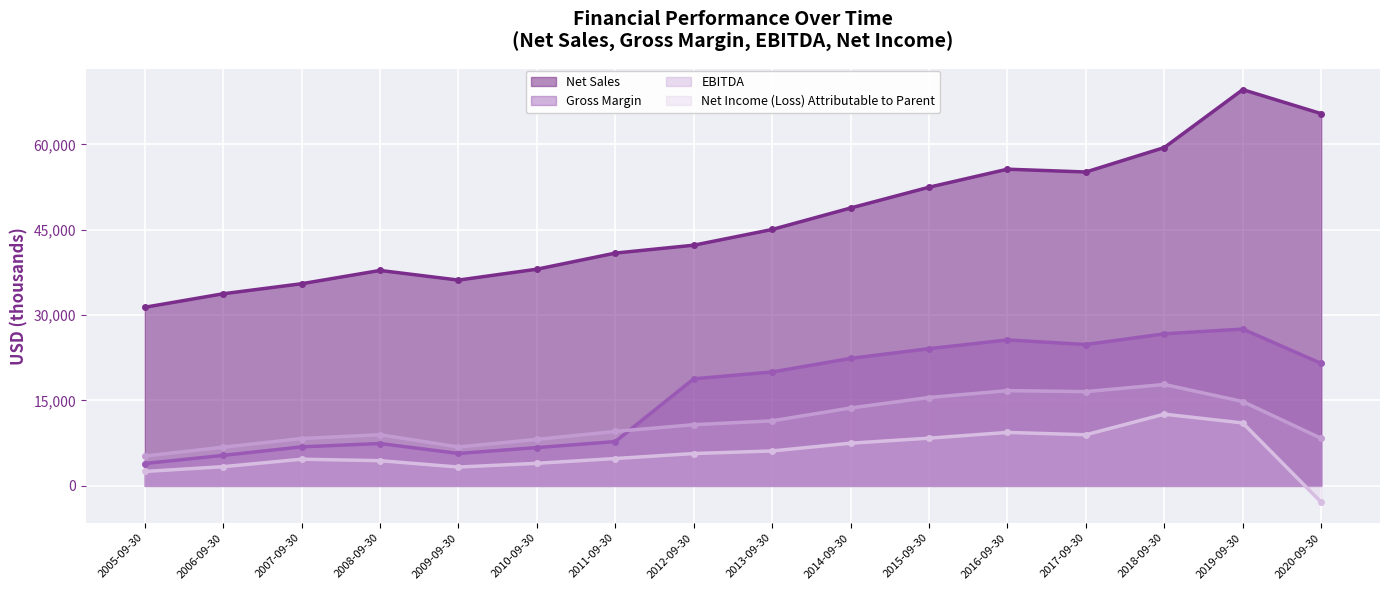

Where is EBITDA nearest to the value 11527?

2013-09-30